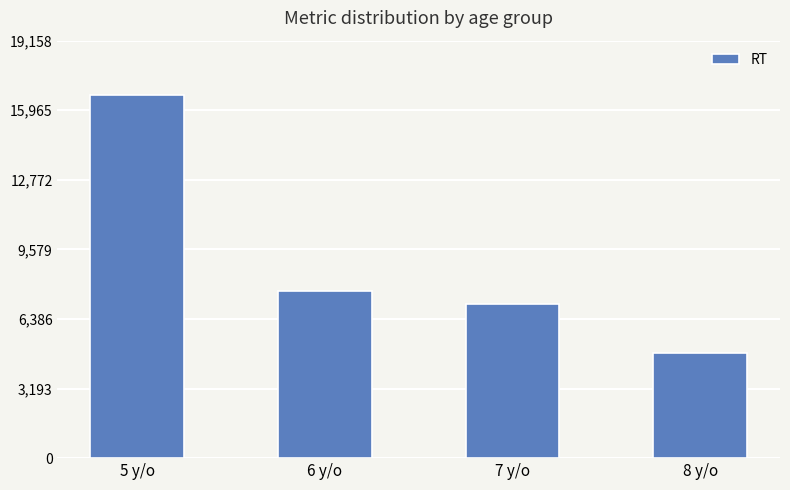

The value at 7 y/o is 7056.3. True or false?

True